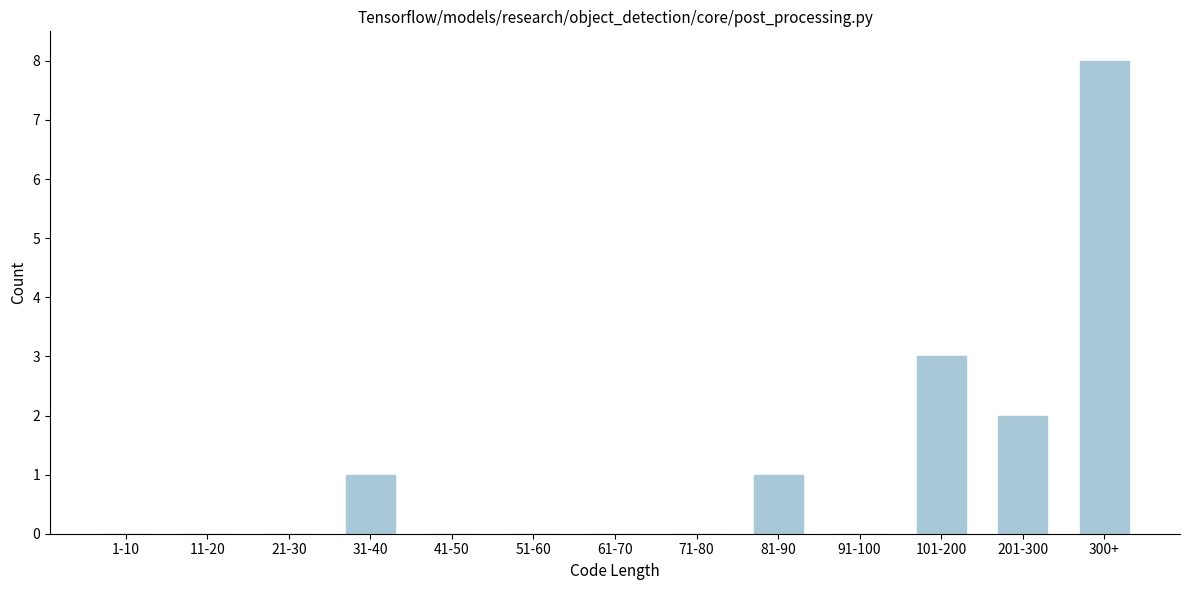

Reading left to right, extract all data points from this chart.

1-10=0	11-20=0	21-30=0	31-40=1	41-50=0	51-60=0	61-70=0	71-80=0	81-90=1	91-100=0	101-200=3	201-300=2	300+=8